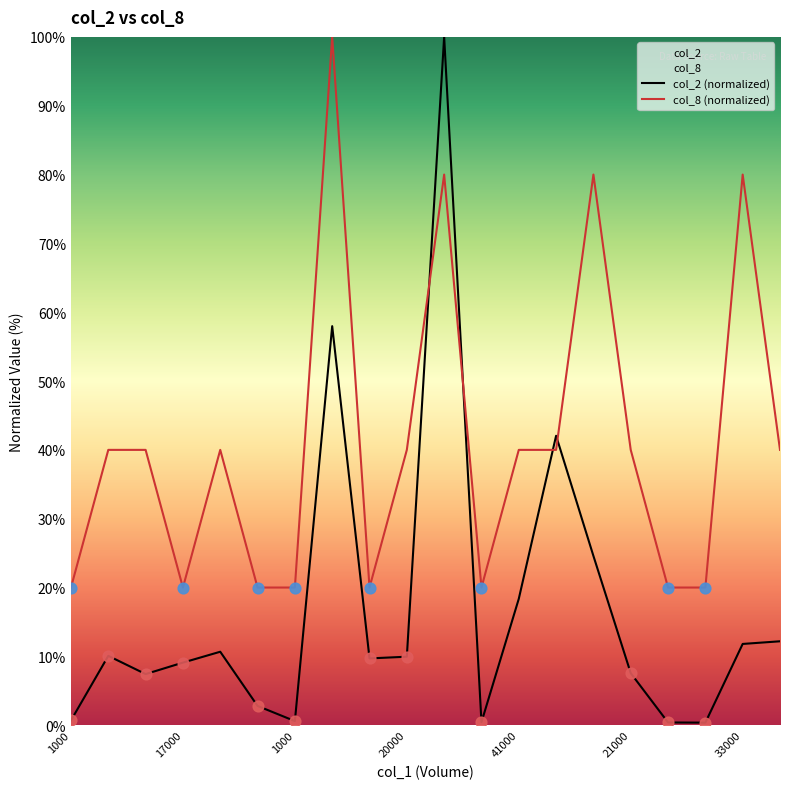

Is the value of col_8 (normalized) at 1000 greater than the value of col_2 (normalized) at 14?

No